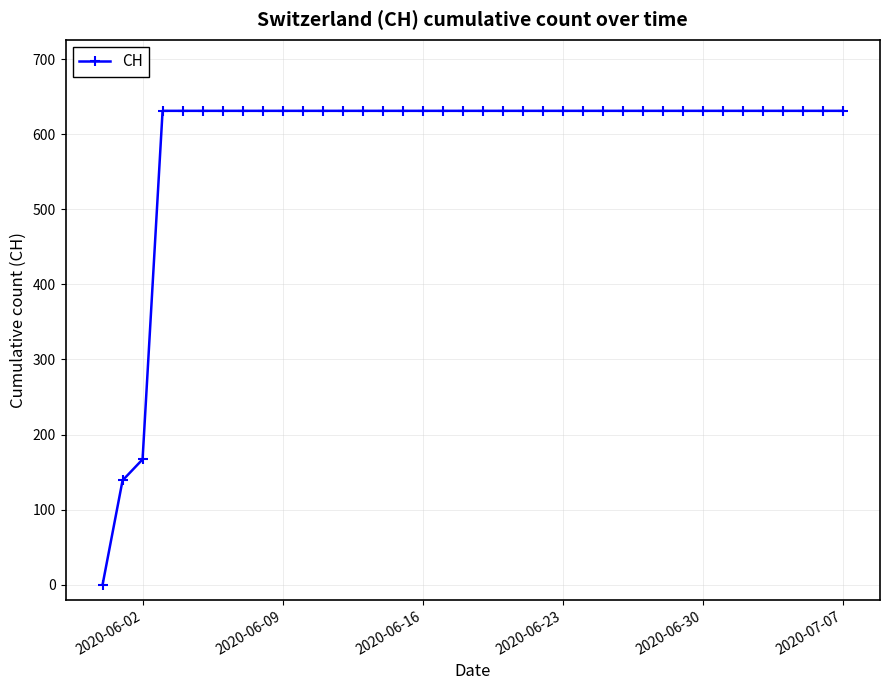

Is this an area chart (filled region under the line)?

No